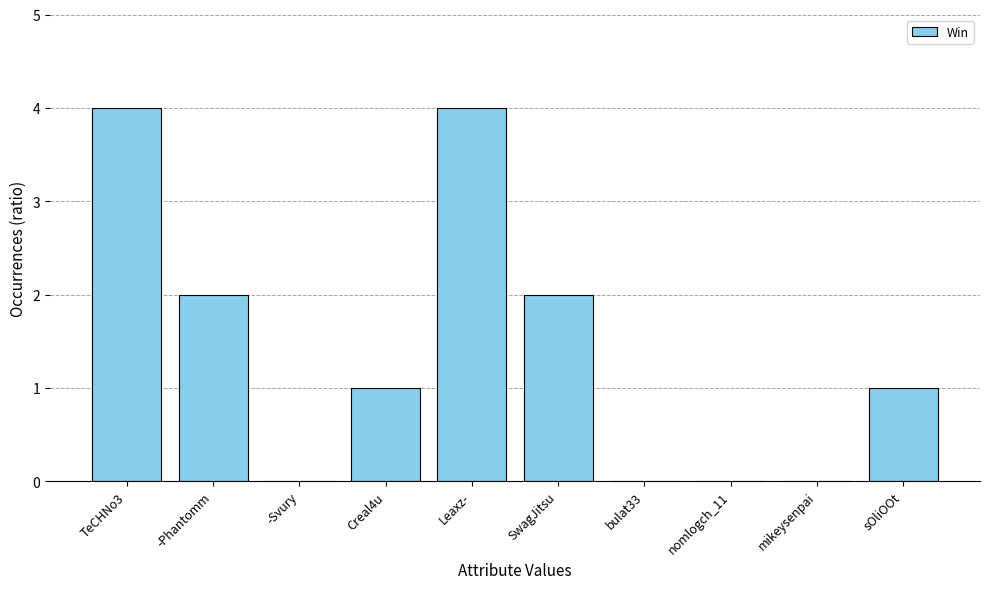

Reading left to right, list all the values displayed in this chart.

TeCHNo3=4	-Phantomm=2	-Svury=0	Creal4u=1	Leaxz-=4	SwagJitsu=2	bulat33=0	nomlogch_11=0	mikeysenpai=0	sOliOOt=1